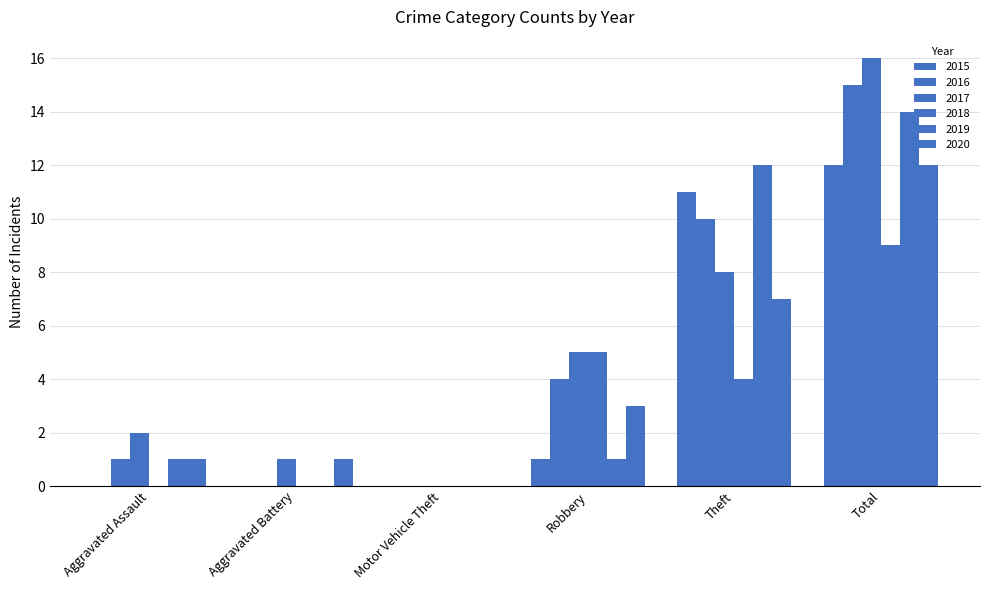

What is the value of the 2020 bar at the 2nd from the left?

1